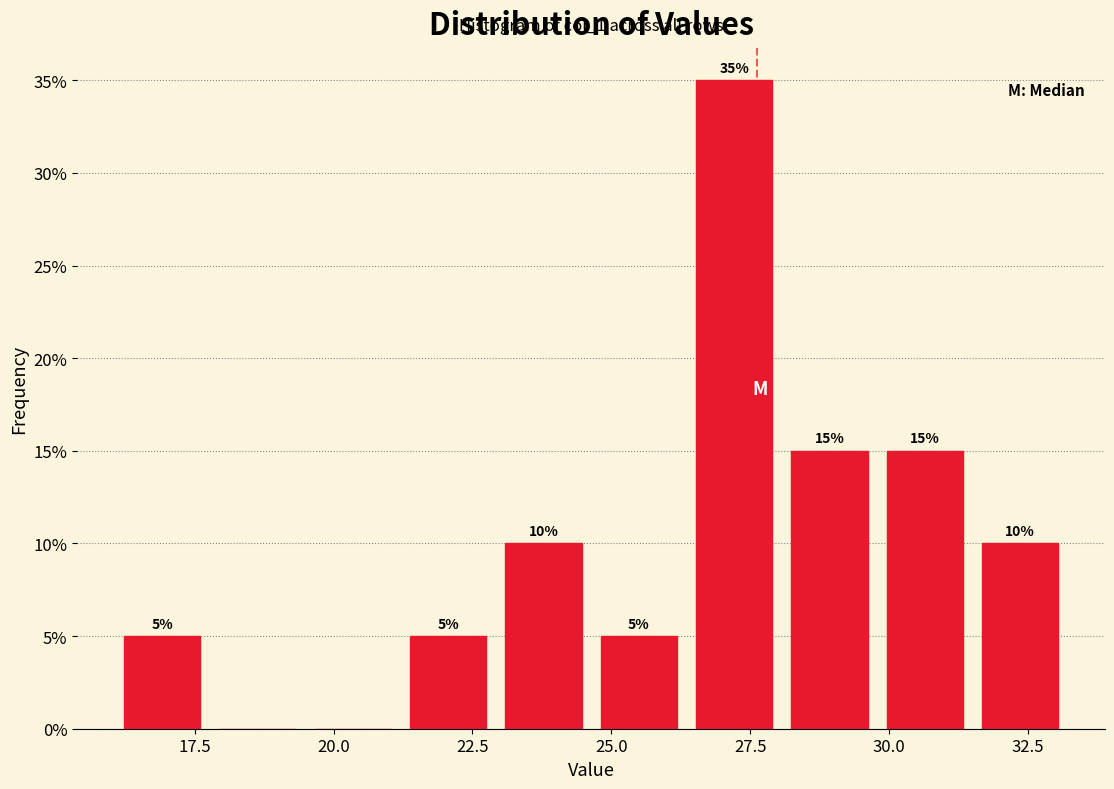

Around what value on the x-axis is the tallest bar? Give the approximate position of its centre, as read against the axis.

27.0